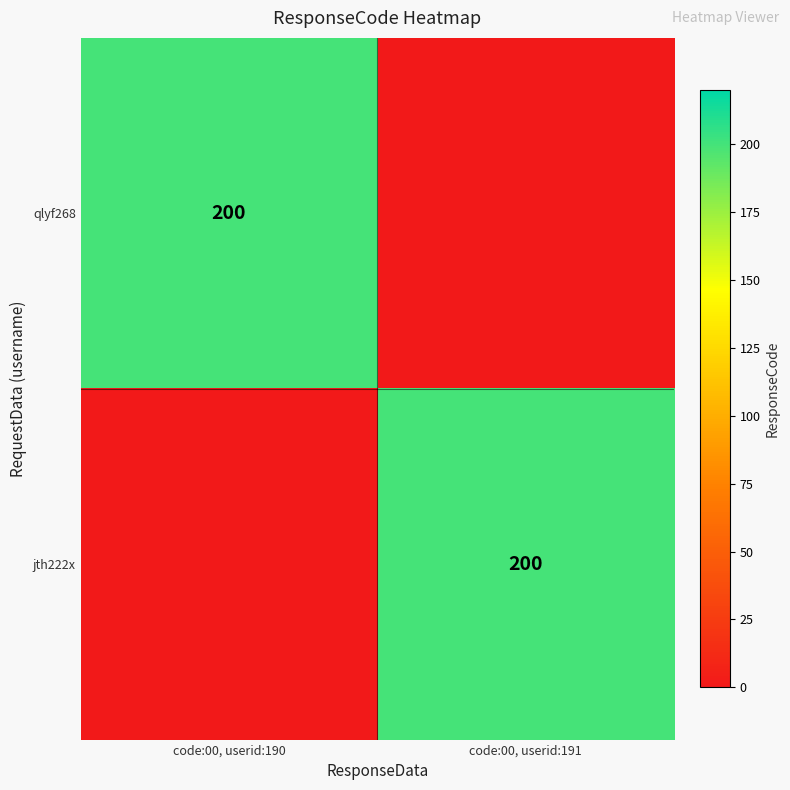

How many categories are shown in the chart?

2